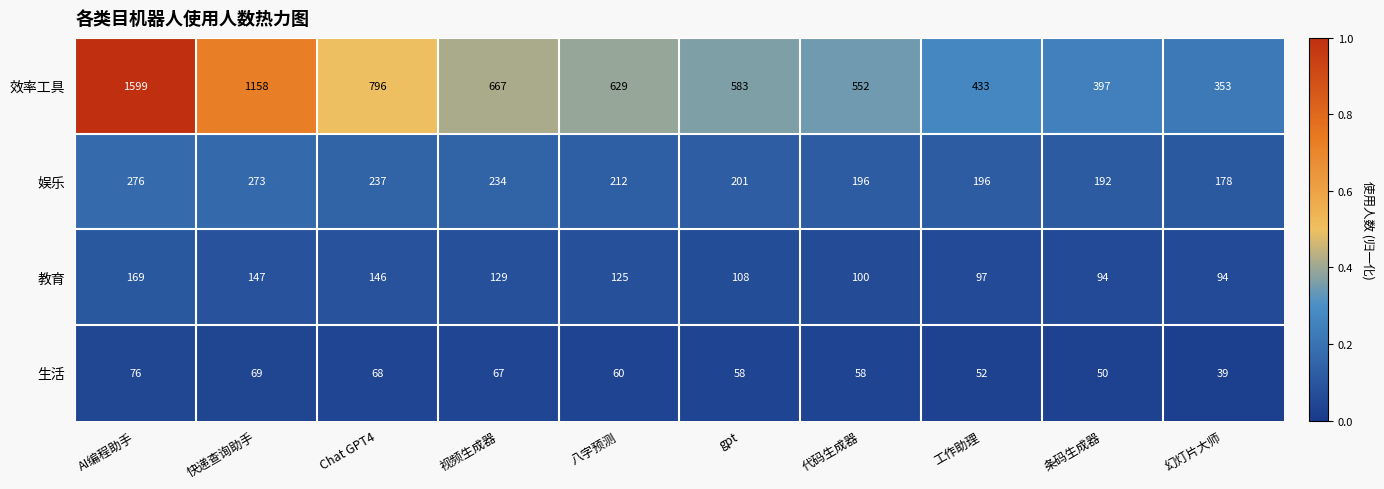

What is the average value of the 娱乐 series?

220